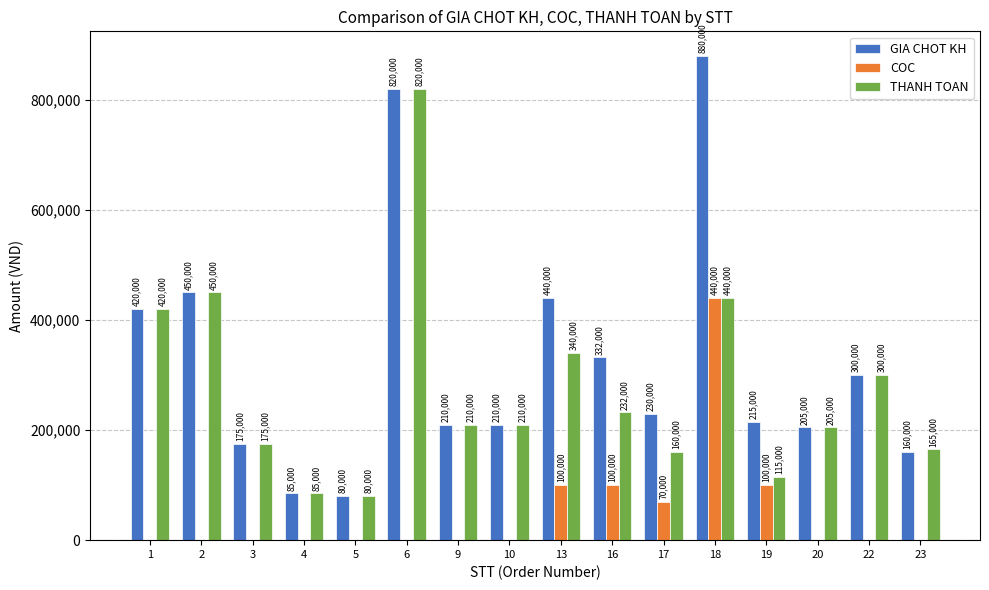

What is the sum of all THANH TOAN values?

4407000